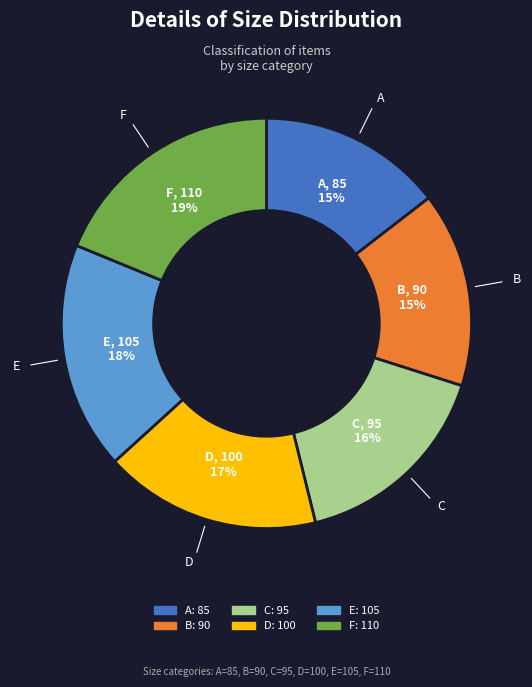

To the nearest percent, what is the difference between the largest and smallest slice percentages?

4%